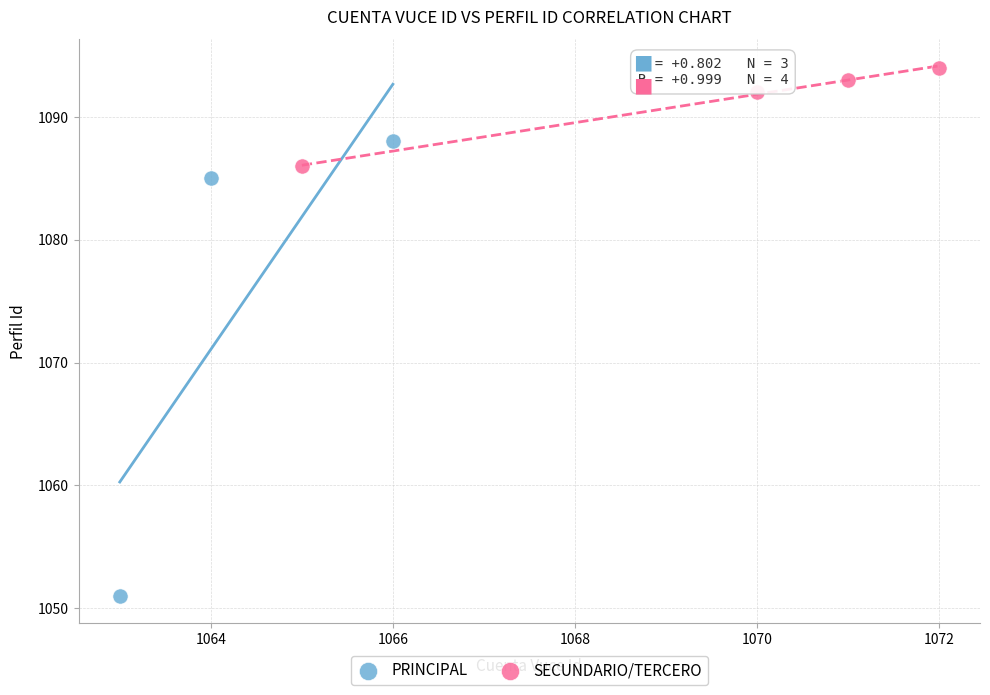

Which series has the widest spread of Y values?

PRINCIPAL